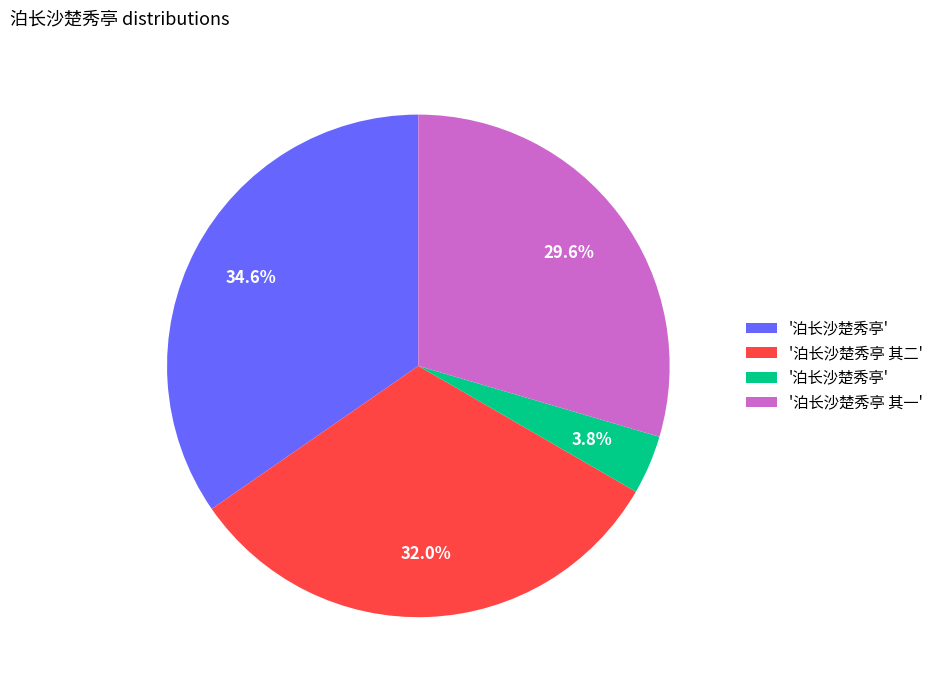

Is there a majority slice in this chart?

No